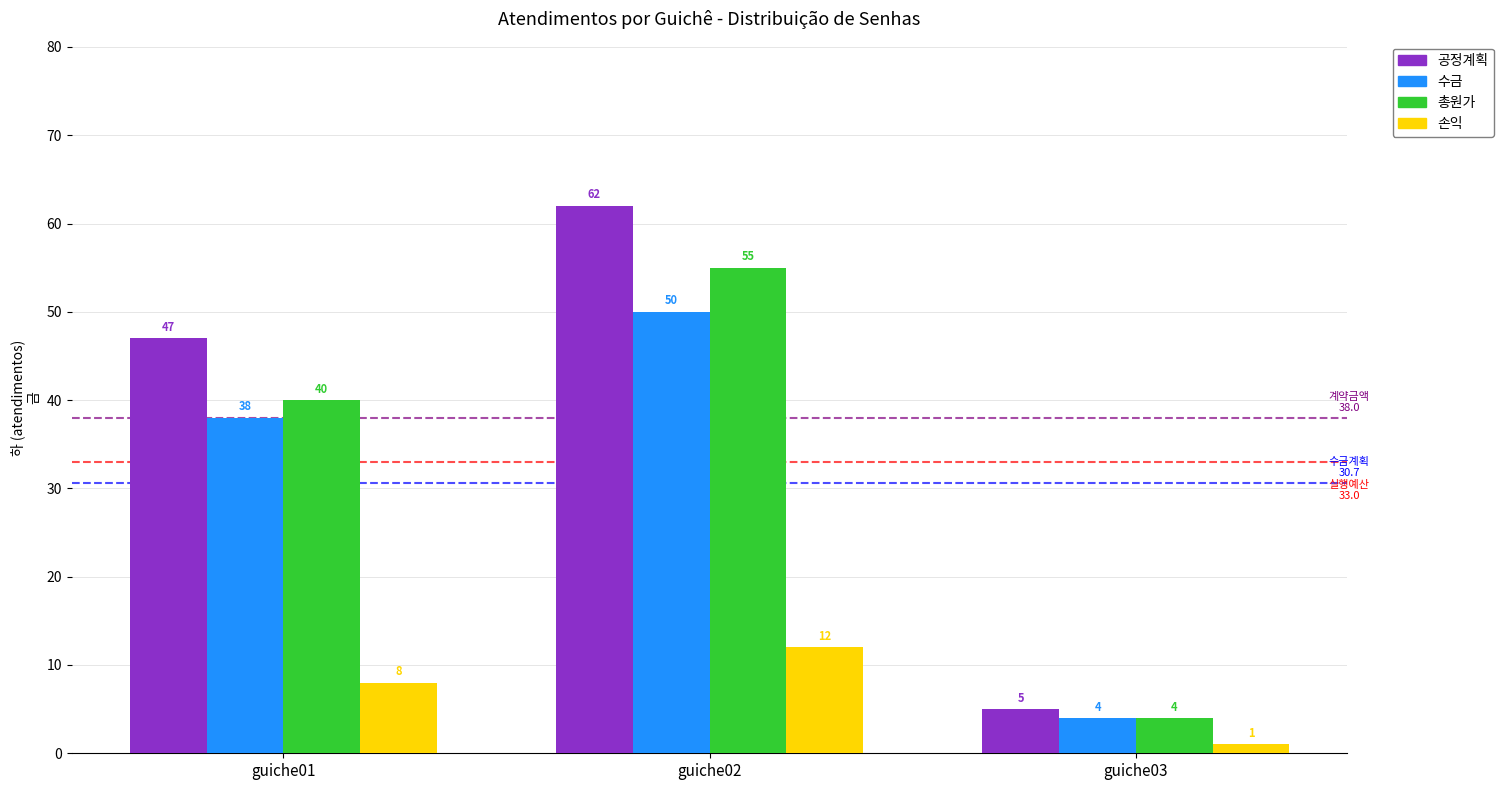

What is the approximate value of 수금 at guiche01, to the nearest 10?

40